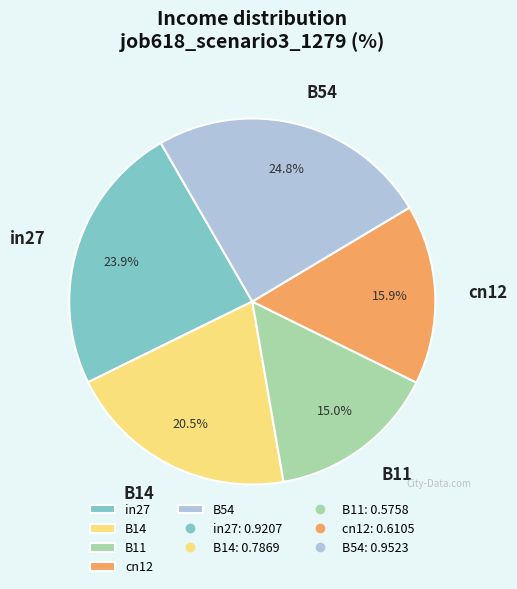

How many slices are in this pie chart?

5